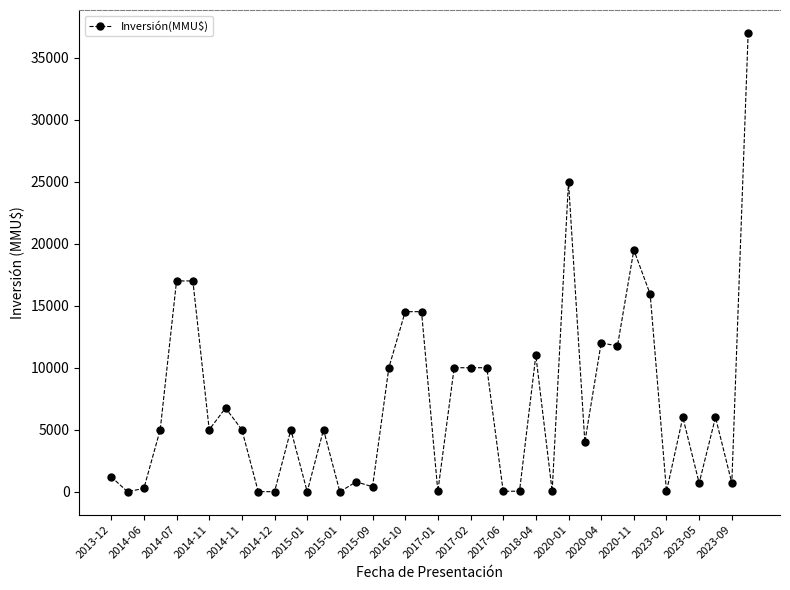

What is the difference between the maximum and minimum values?

37000